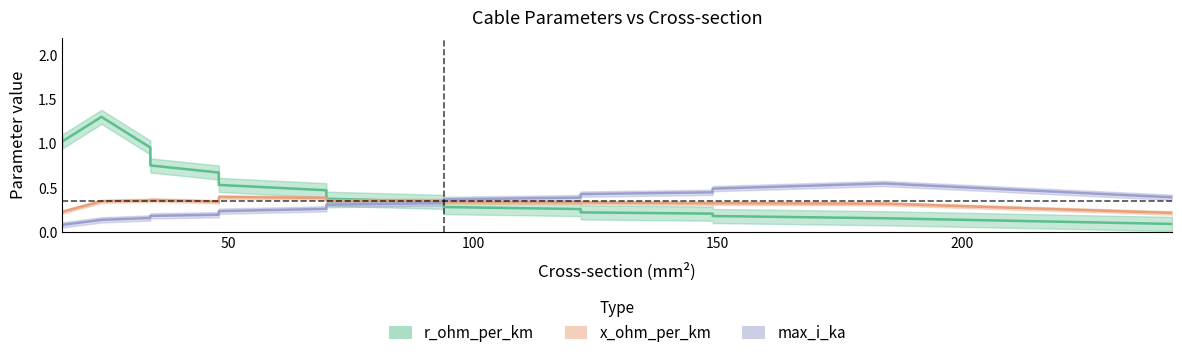

Count the max_i_ka values in the range 0 to 1.

20